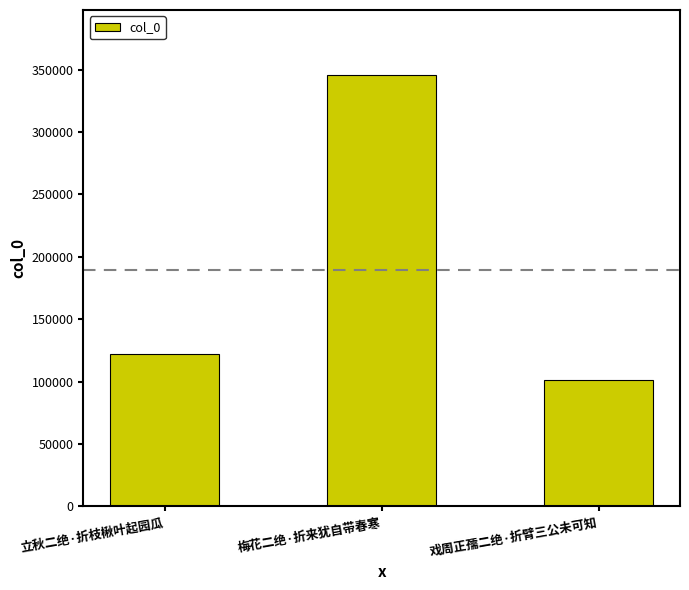

What is the difference between the second highest and minimum values?

21284